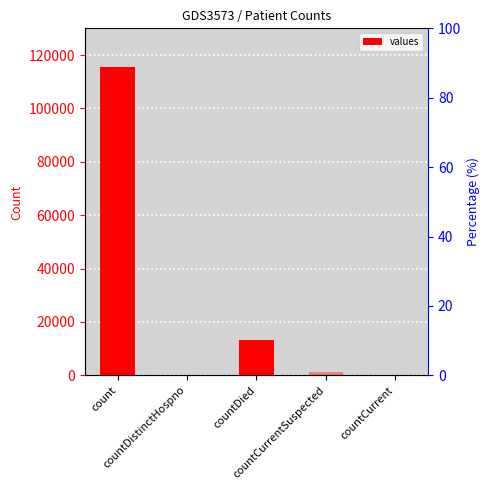

Which category has the lowest value across all series?

countDistinctHospno